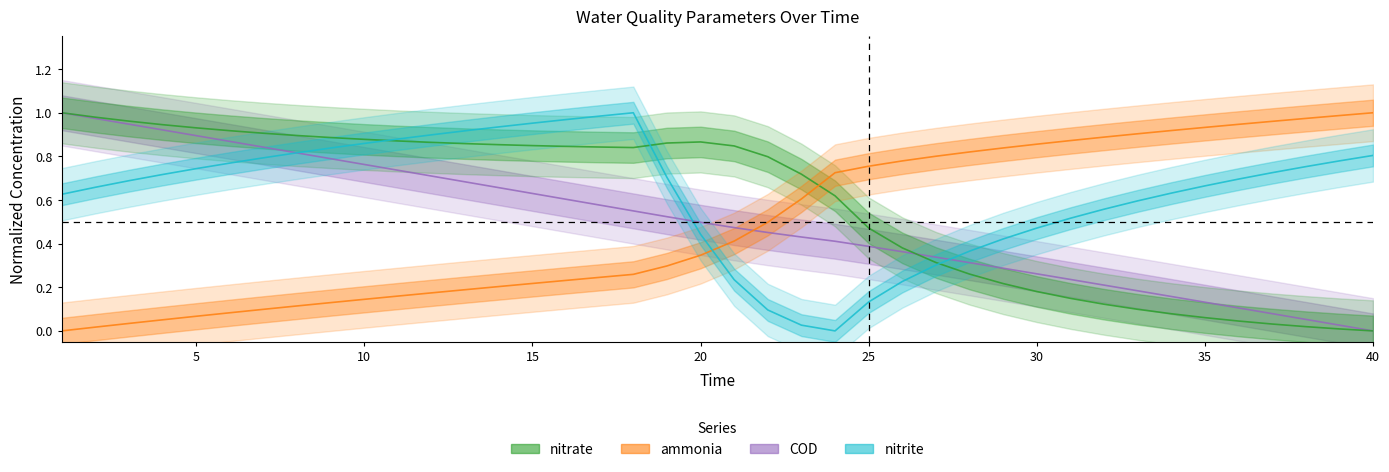

How many times do nitrate and COD cross each other?

1